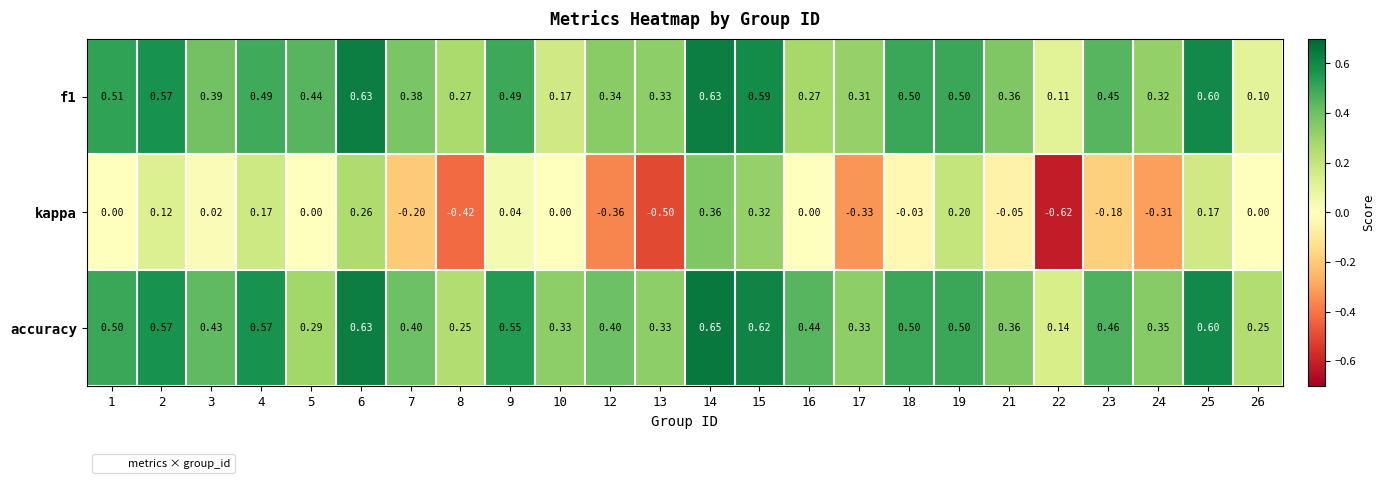

Between 1 and 15, which series saw the biggest shift?

kappa